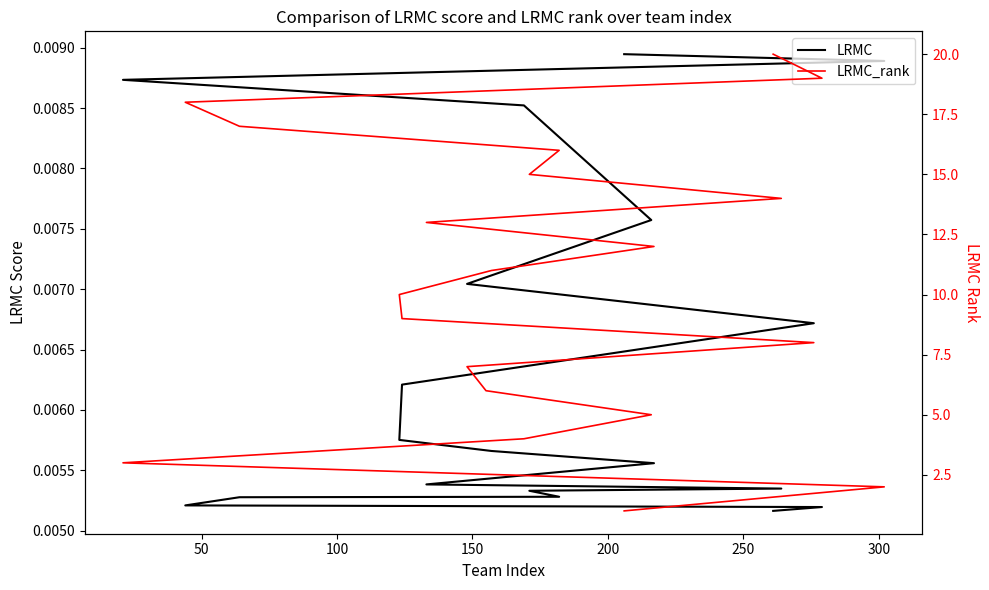

True or false: LRMC_rank and LRMC cross at least once.

False